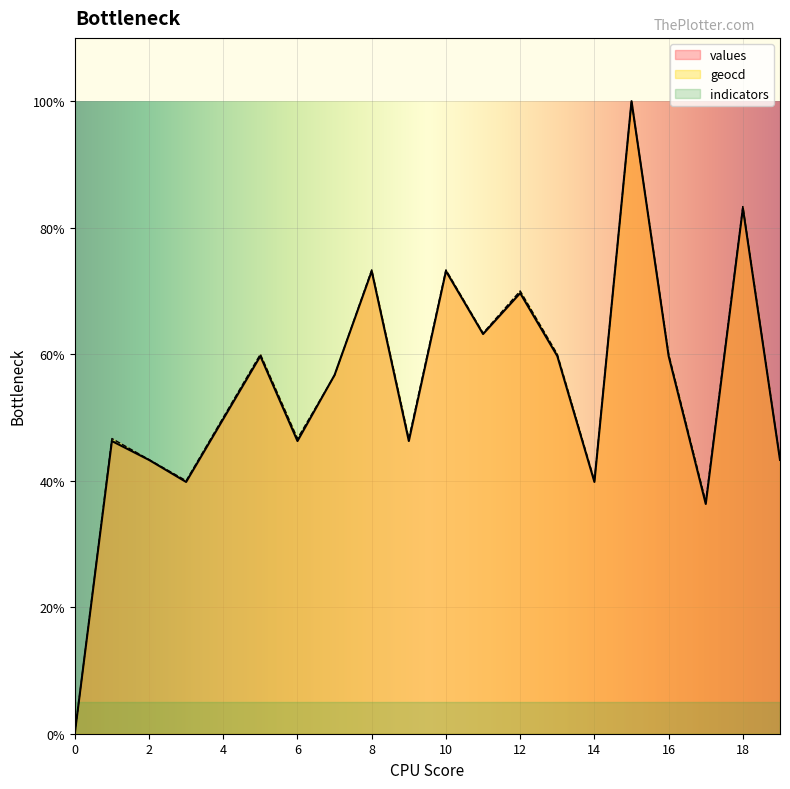

True or false: geocd has more than 2 points higher than both neighbors.

True